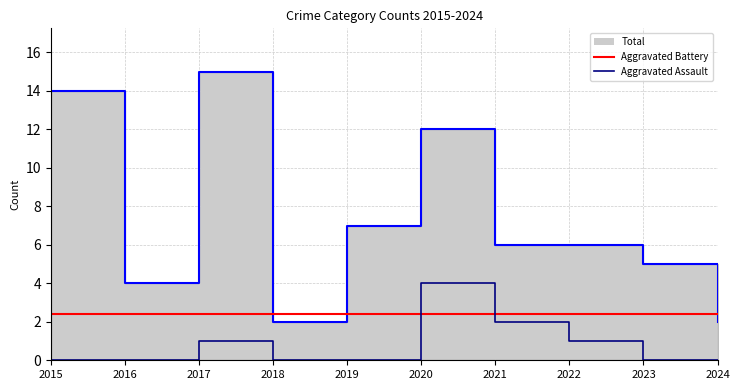

Which series has the largest range (max minus min)?

Total